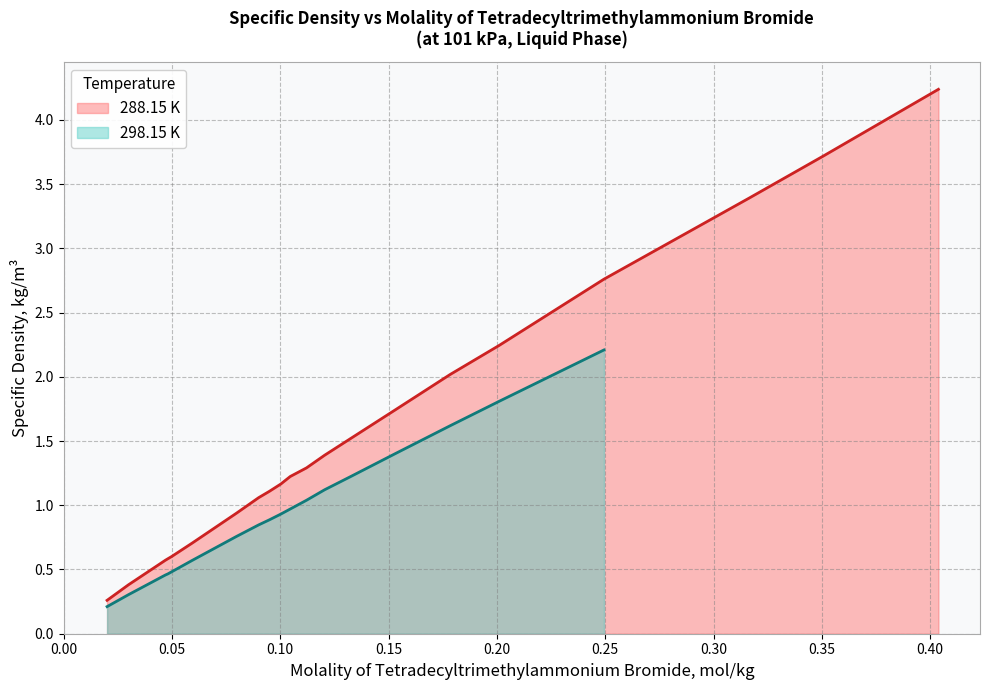

What is the smallest value displayed?

0.3